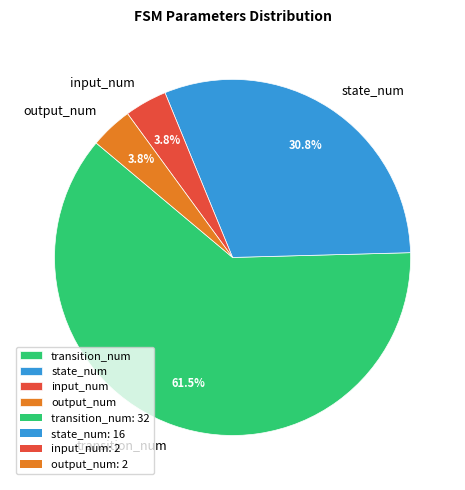

Between state_num and output_num, which is larger?

state_num